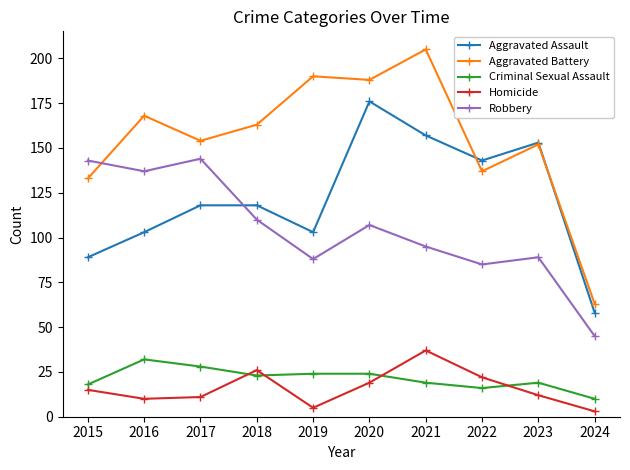

The Aggravated Battery series shows 152 at 2023. True or false?

True